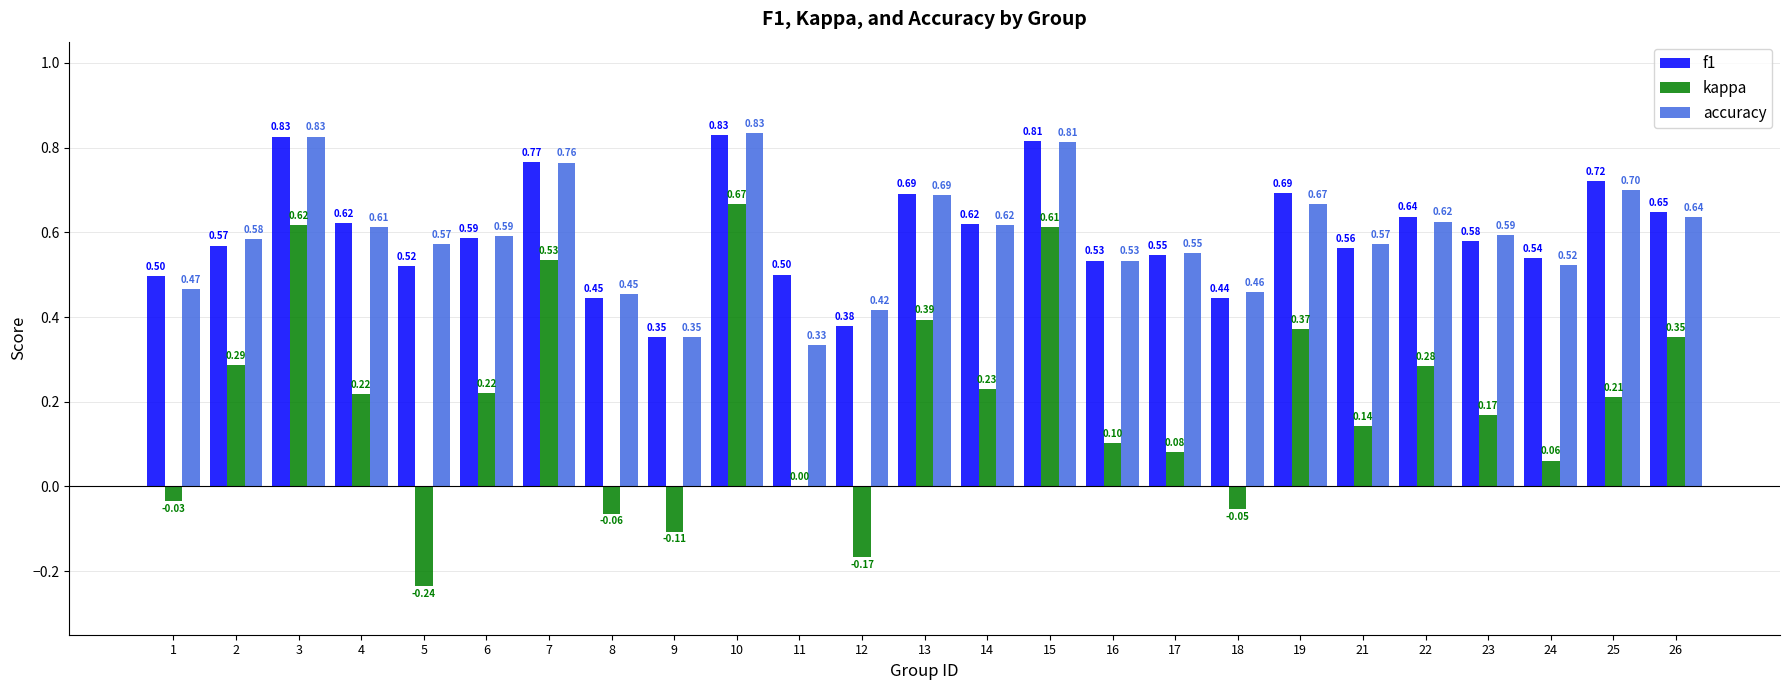

What is the sum of the f1 values at 17 and 19?

1.2